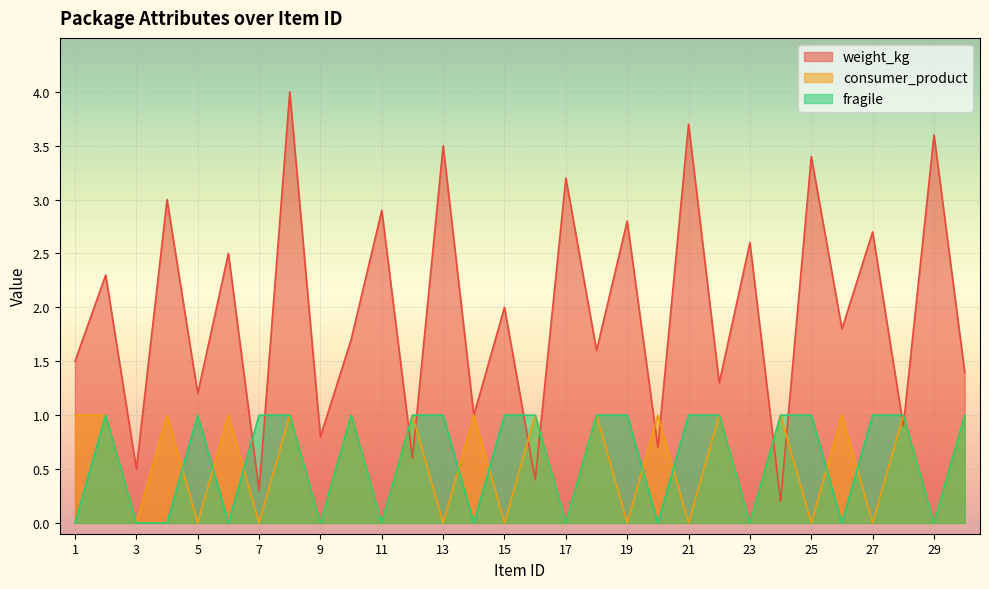

Which has a higher value, 12 or 16?

12